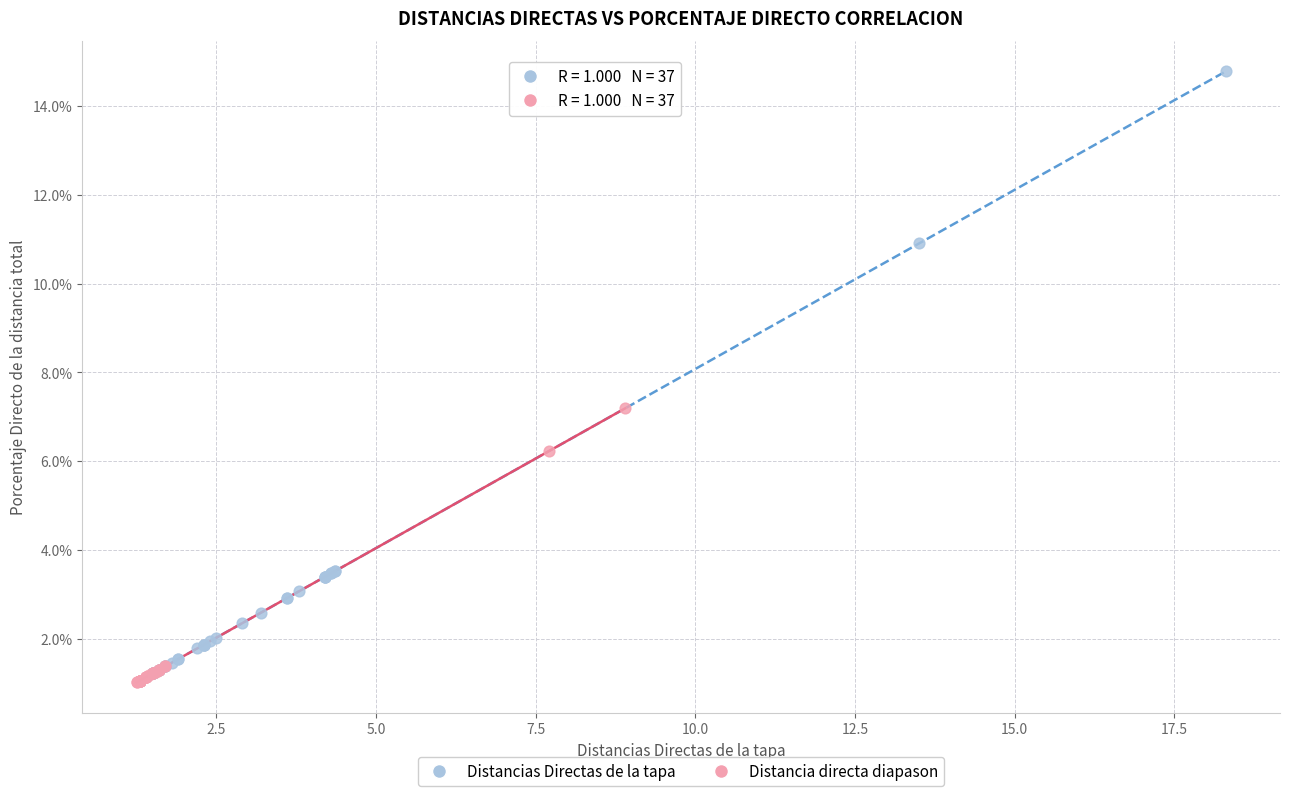

What are all the series names shown in the legend?

Distancias Directas de la tapa, Distancia directa diapason